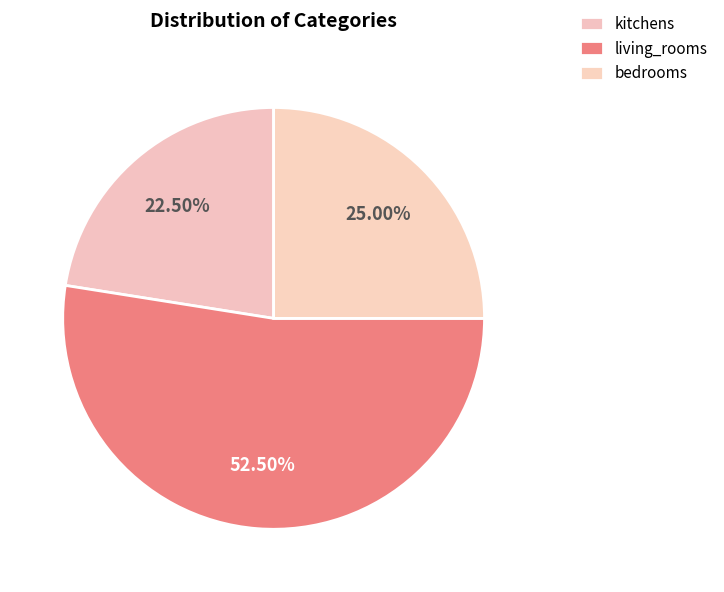

Which category has the smallest portion of the pie?

kitchens